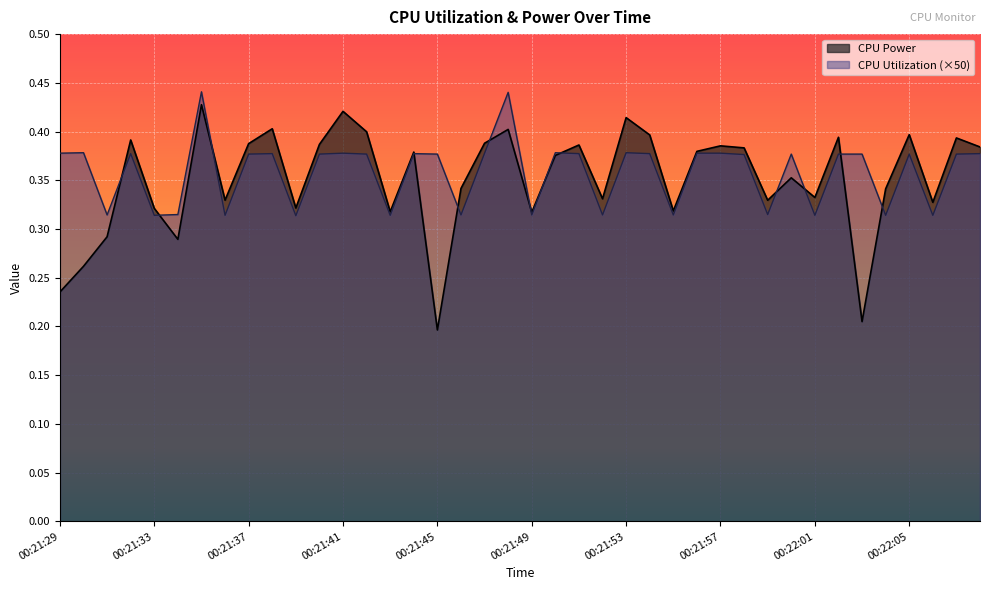

What is the label of the 8th point from the left?

00:21:36